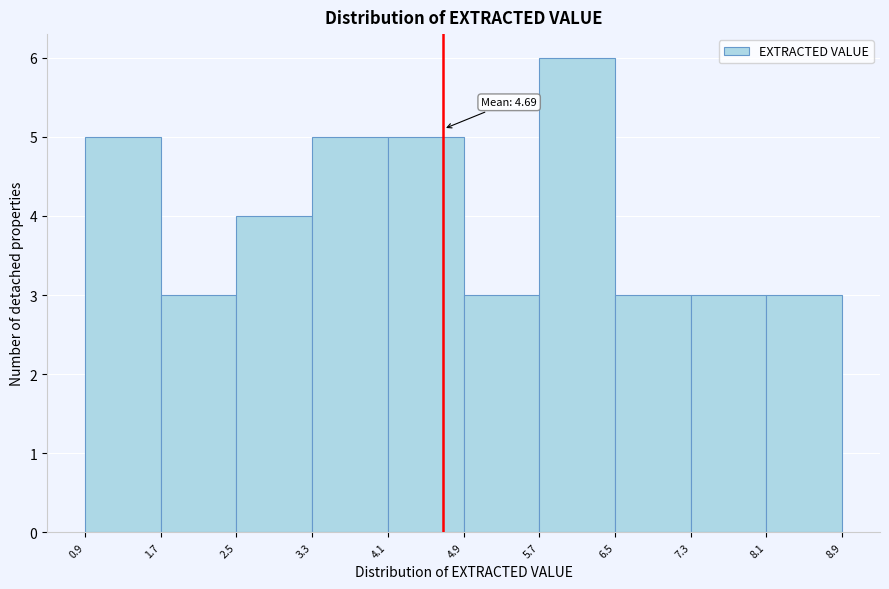

Over which range of the x-axis is the bar tallest?

5.7 to 6.5